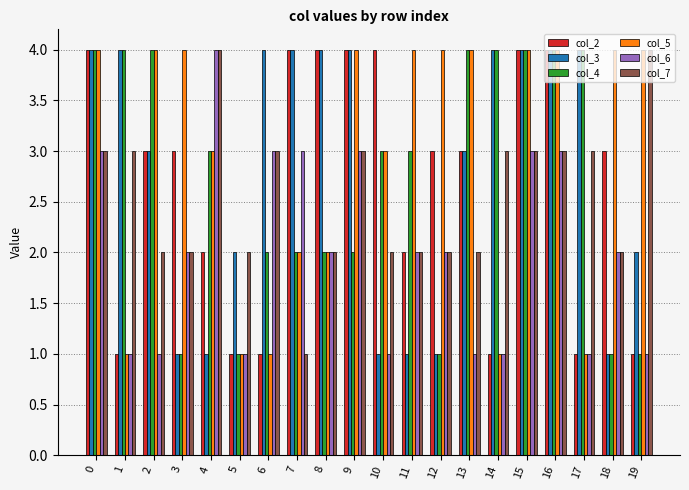

What is the total value across all series at 8?

16